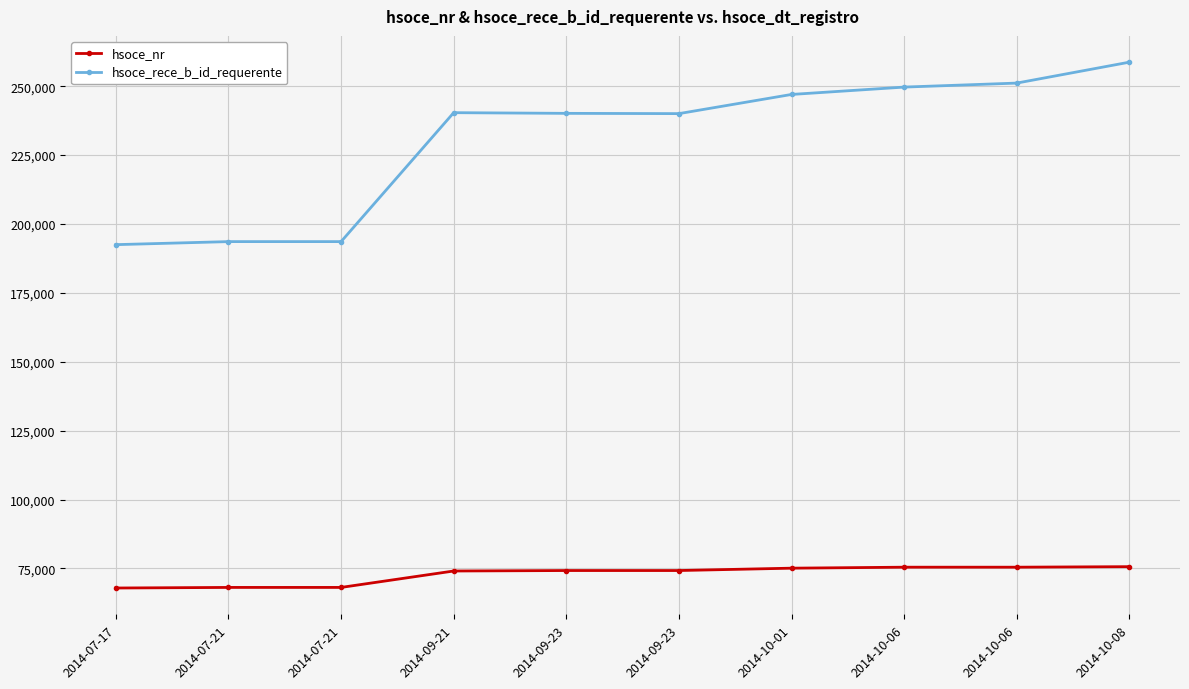

How many categories are shown in the chart?

10